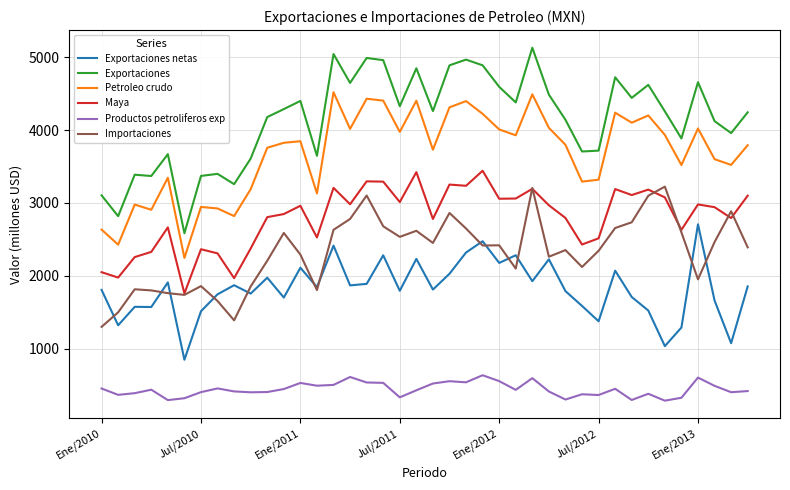

True or false: Importaciones has more than 1 points higher than both neighbors.

True